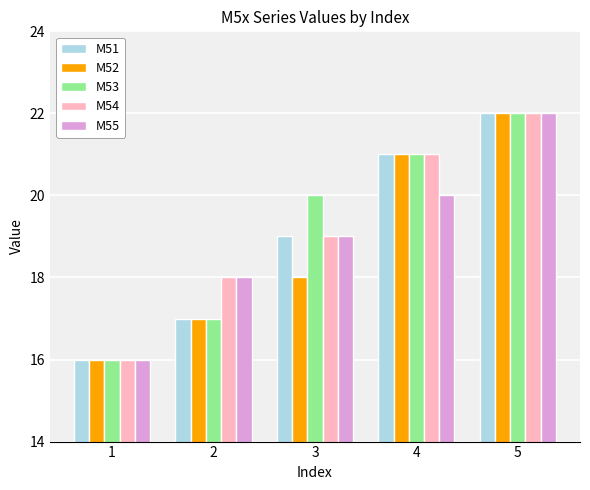

What is the difference between the M51 values at 4 and 3?

2